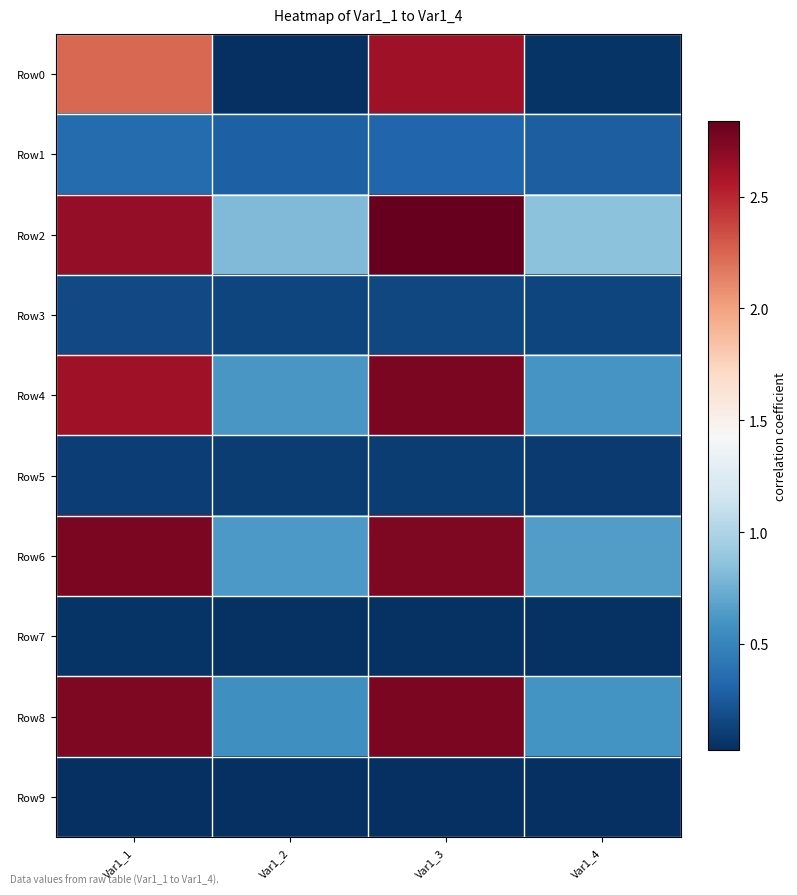

Reading left to right, transcribe all the data shown in this chart.

Row0: Var1_1=2.2	Var1_2=0.0	Var1_3=2.6	Var1_4=0.1
Row1: Var1_1=0.3	Var1_2=0.3	Var1_3=0.3	Var1_4=0.3
Row2: Var1_1=2.7	Var1_2=0.8	Var1_3=2.8	Var1_4=0.9
Row3: Var1_1=0.2	Var1_2=0.1	Var1_3=0.1	Var1_4=0.1
Row4: Var1_1=2.6	Var1_2=0.6	Var1_3=2.8	Var1_4=0.6
Row5: Var1_1=0.1	Var1_2=0.1	Var1_3=0.1	Var1_4=0.1
Row6: Var1_1=2.8	Var1_2=0.6	Var1_3=2.7	Var1_4=0.7
Row7: Var1_1=0.0	Var1_2=0.0	Var1_3=0.0	Var1_4=0.0
Row8: Var1_1=2.7	Var1_2=0.6	Var1_3=2.8	Var1_4=0.6
Row9: Var1_1=0.0	Var1_2=0.0	Var1_3=0.0	Var1_4=0.0